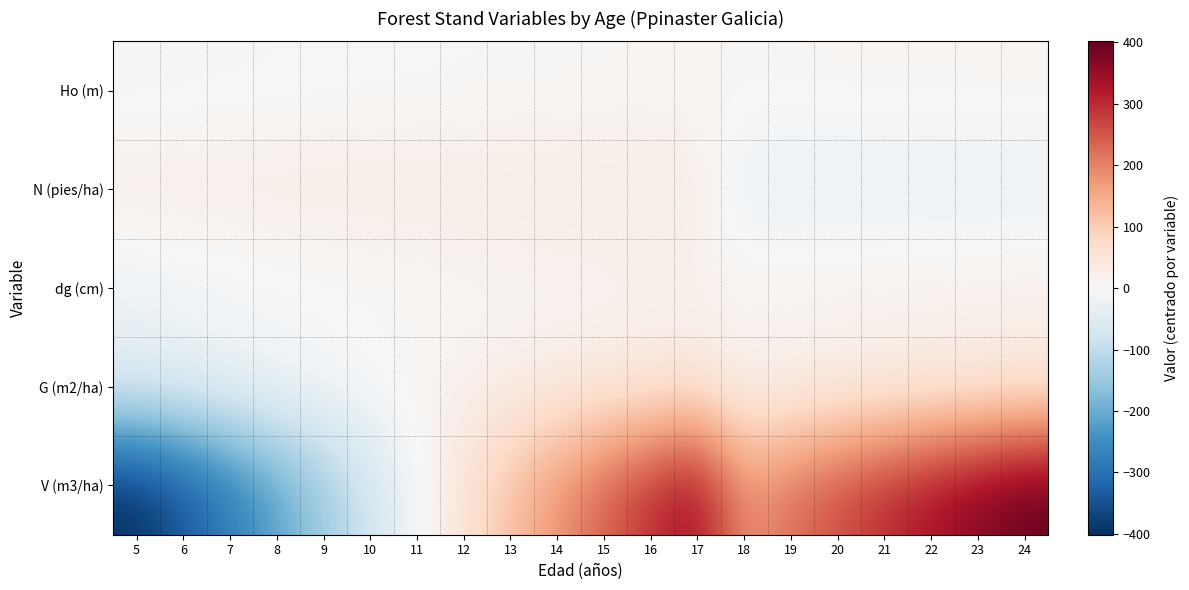

What is the difference between the highest and lowest values at 19?

253.7